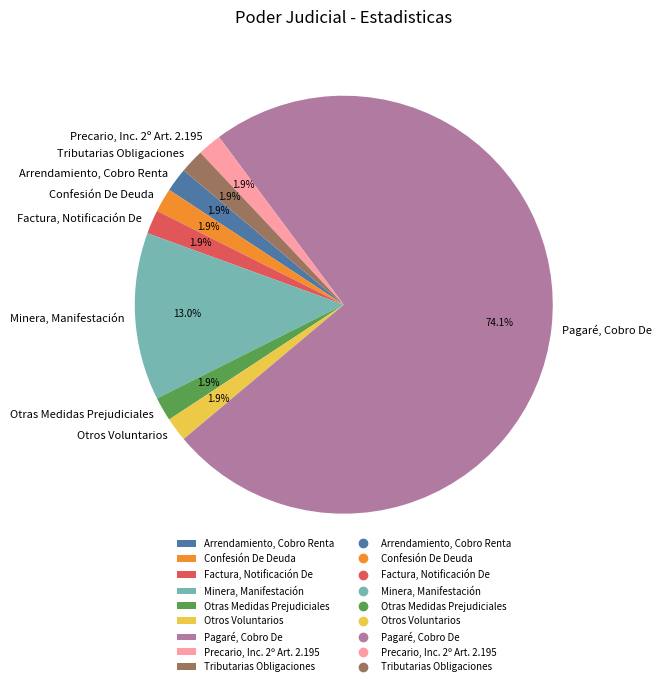

What percentage is the Factura, Notificación De slice, to the nearest percent?

2%